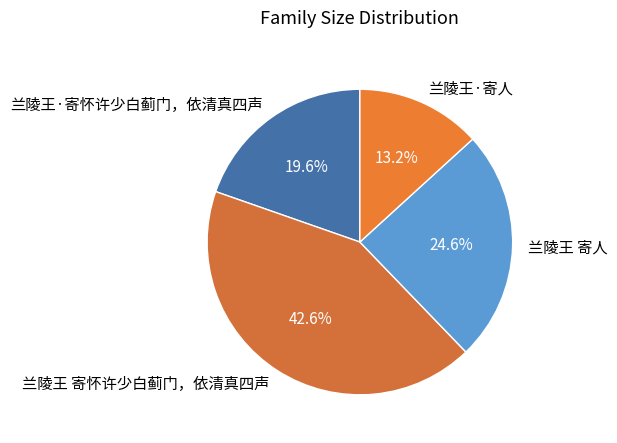

To the nearest percent, what is the combined percentage of 兰陵王 寄怀许少白蓟门，依清真四声 and 兰陵王·寄人?

56%